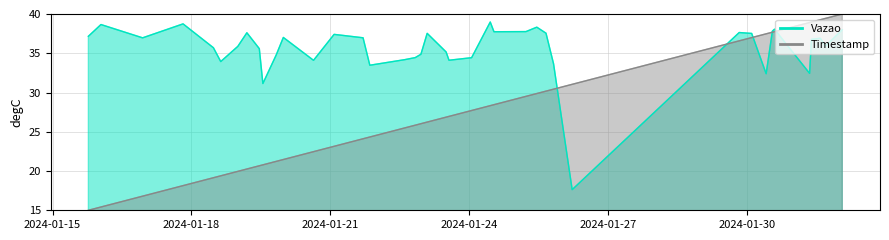

What is the maximum value shown in the chart?

40.0